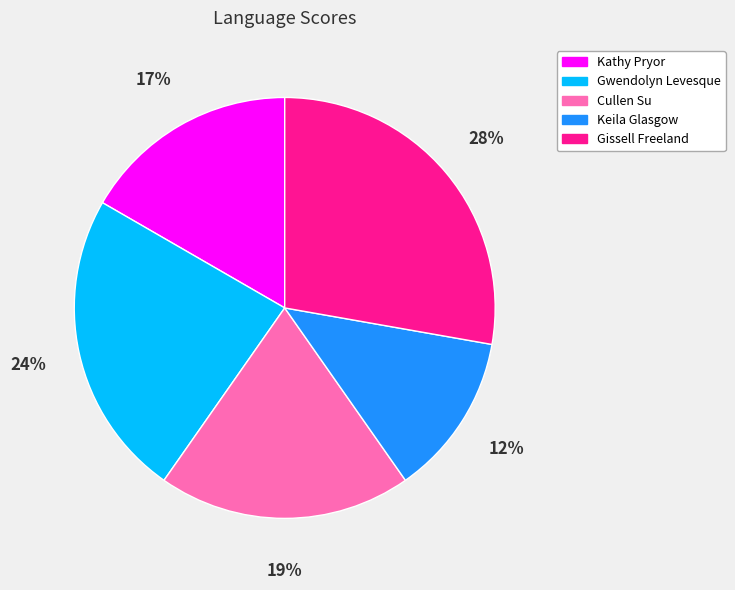

To the nearest percent, what portion does Gissell Freeland represent?

28%